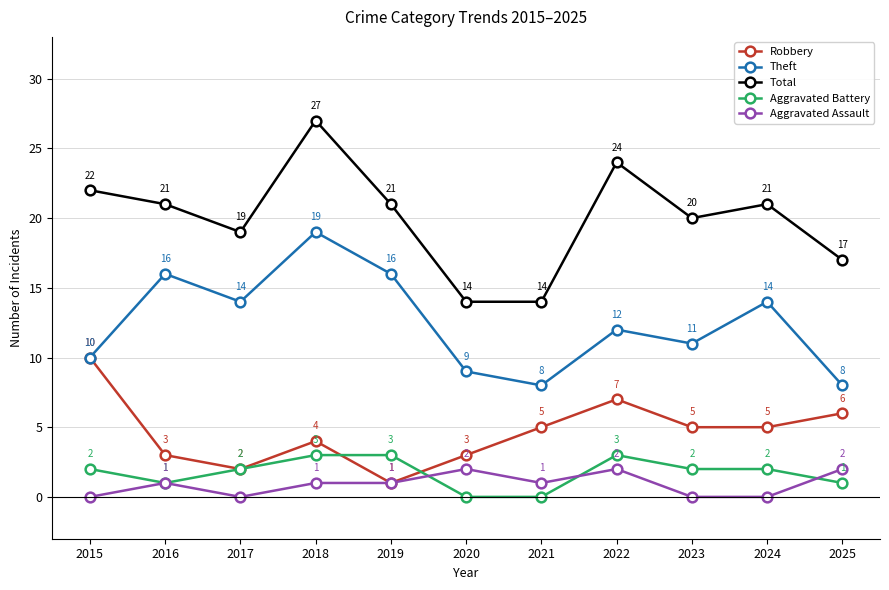

Which series has the largest range (max minus min)?

Total